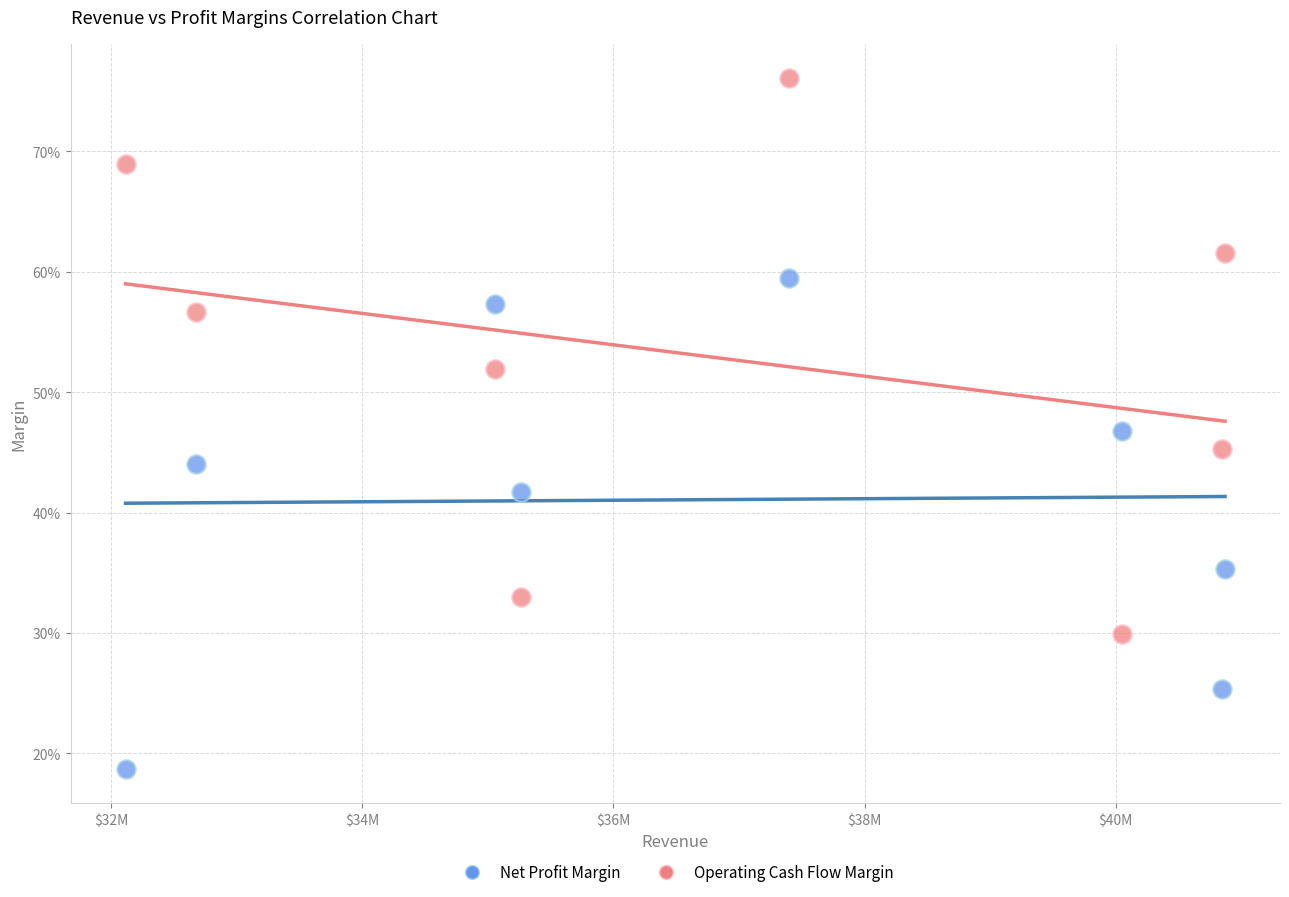

Which series has the largest Y range (max minus min)?

Operating Cash Flow Margin